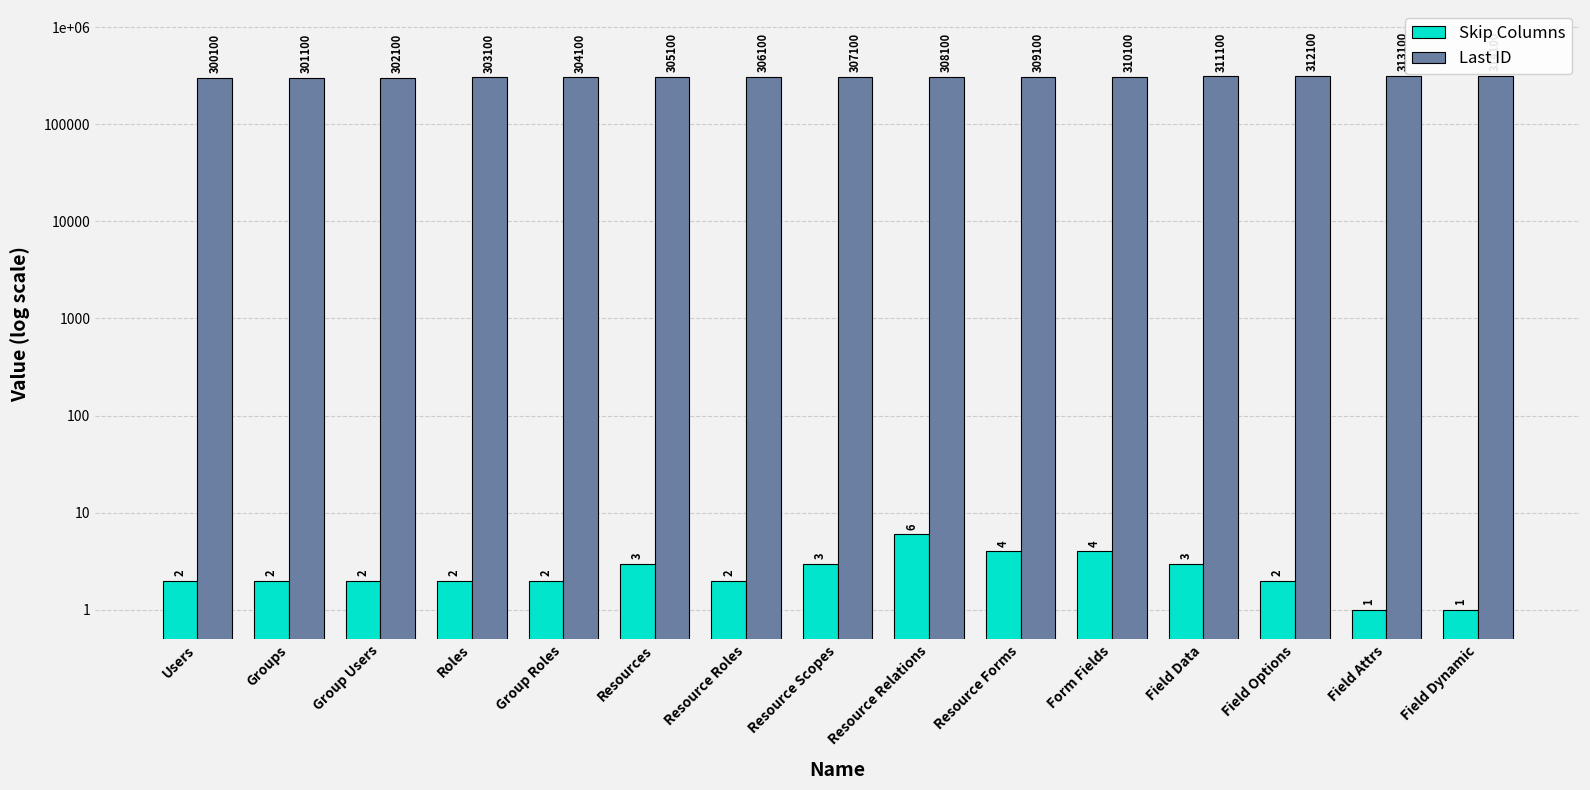

How many categories are shown in the chart?

15